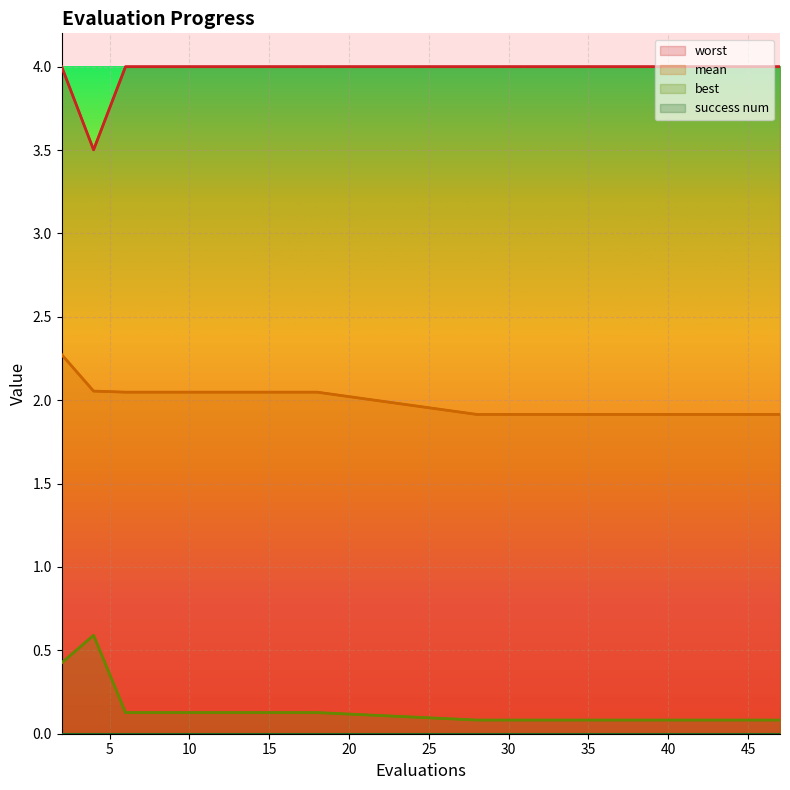

What is the approximate value of best at 44?

0.1